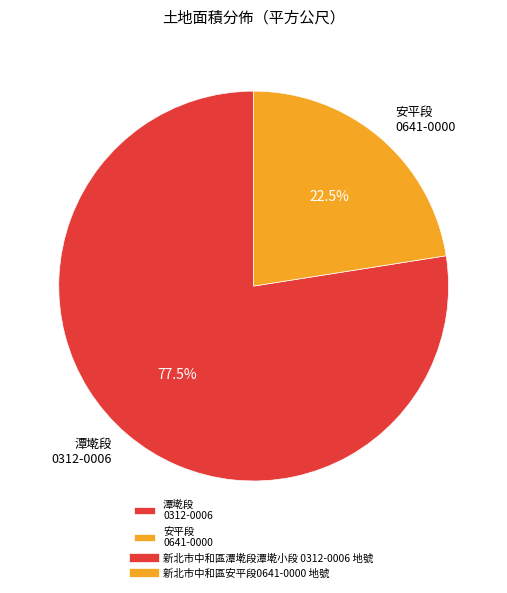

Is the sum of 安平段 0641-0000 and 潭墘段 0312-0006 greater than half?

Yes